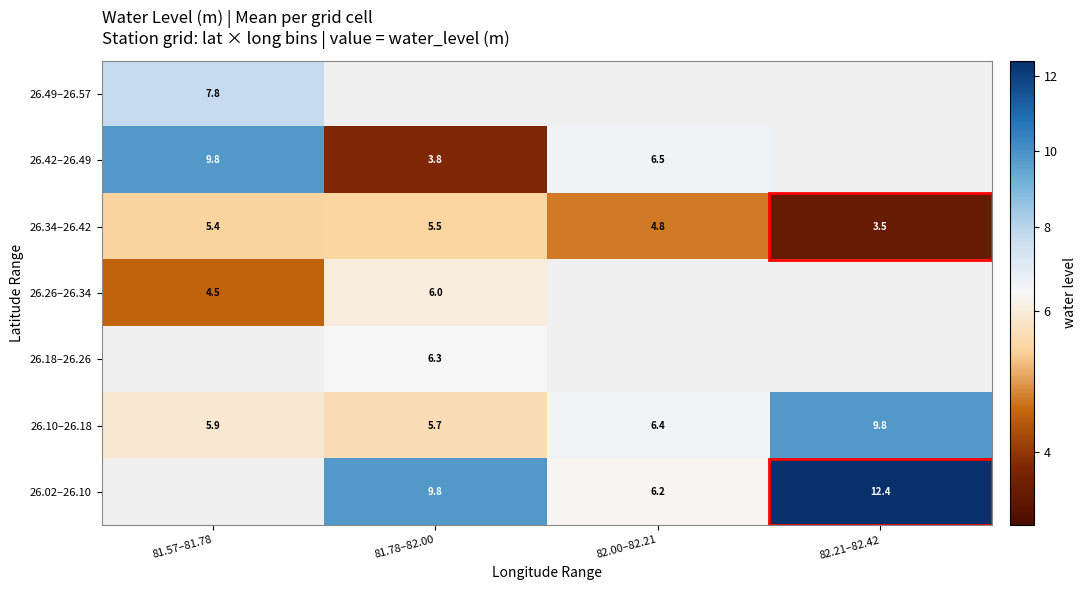

What is the minimum value shown in the chart?

3.5